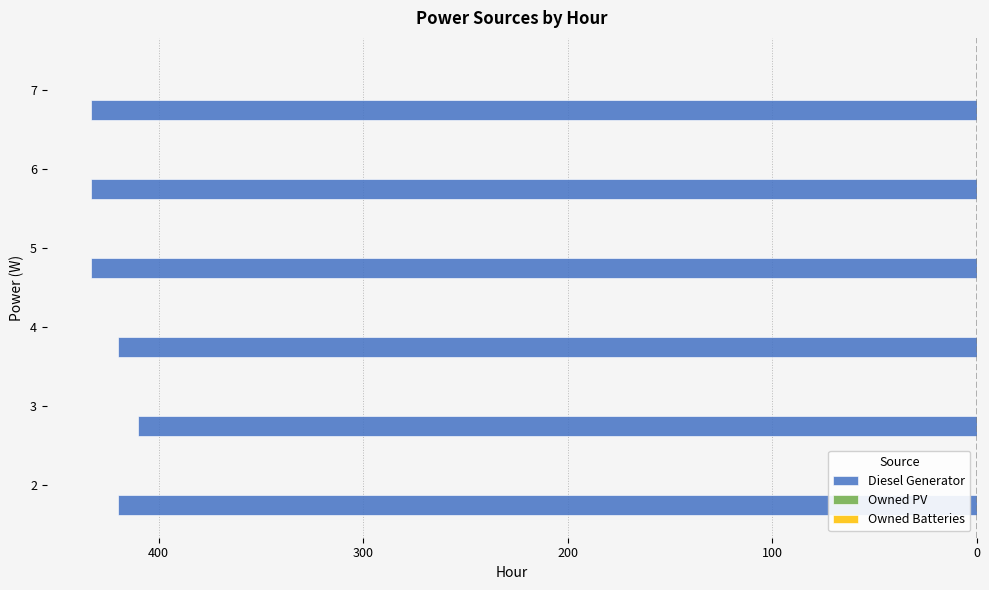

Does the chart contain any negative values?

Yes